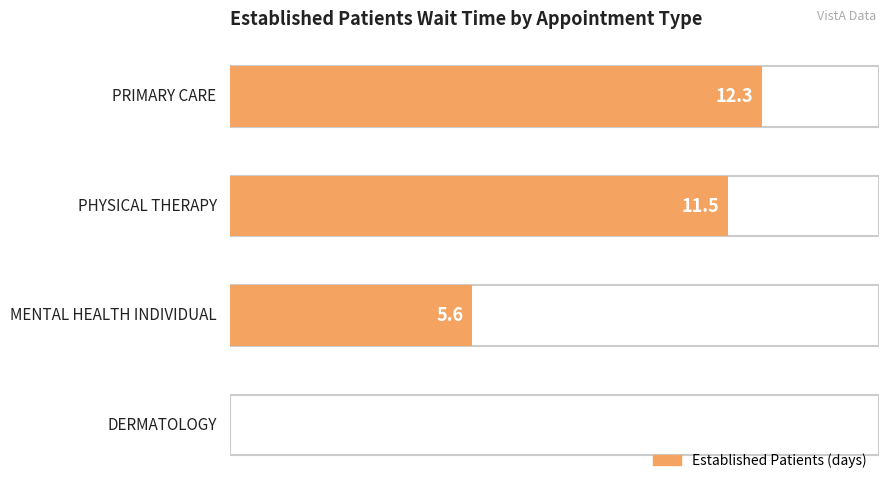

Read the value at MENTAL HEALTH INDIVIDUAL.

5.6